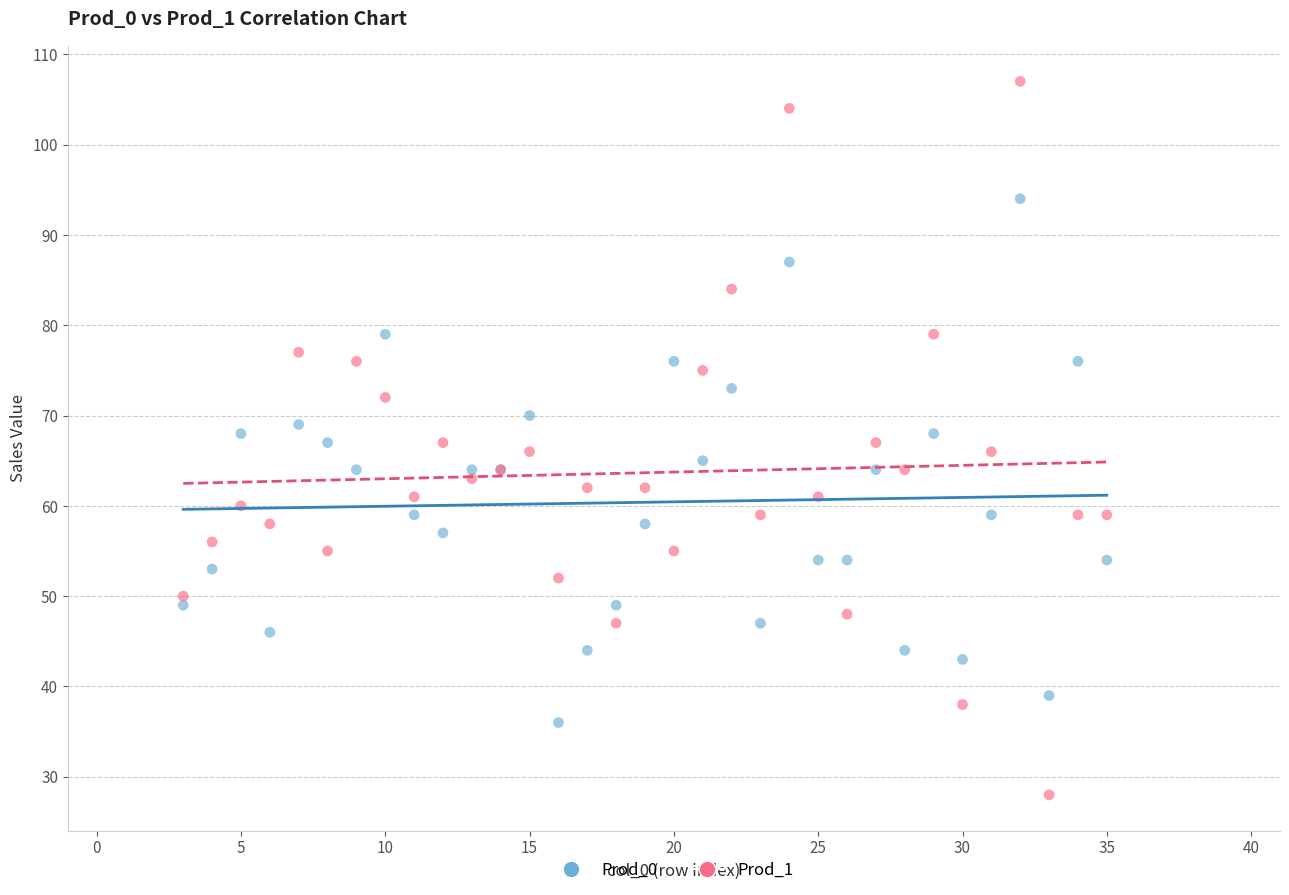

Which series contains the highest Y value?

Prod_1